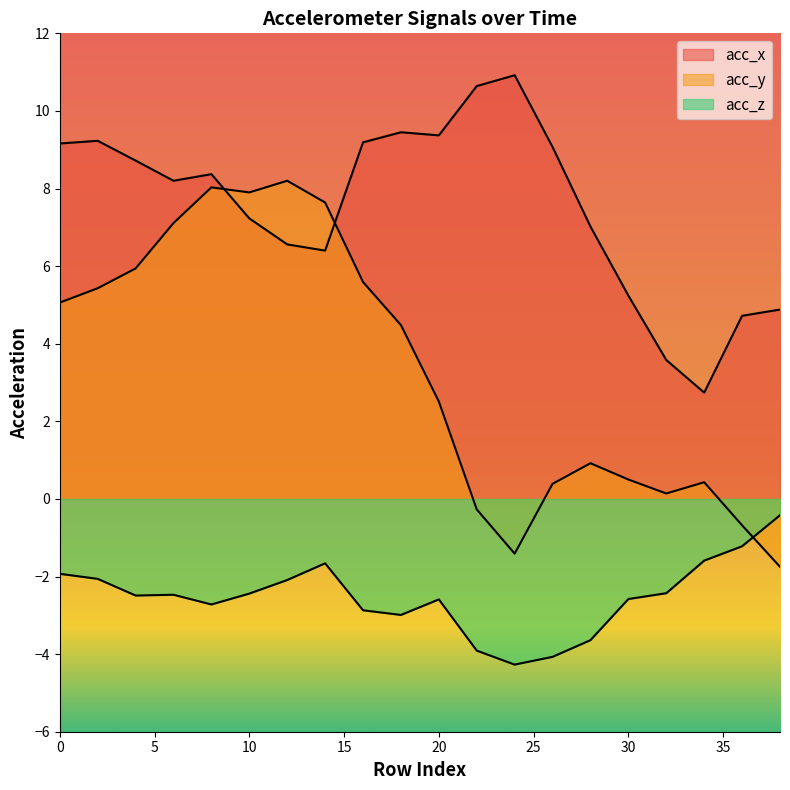

What is the difference between the acc_x values at 38 and 32?

1.3